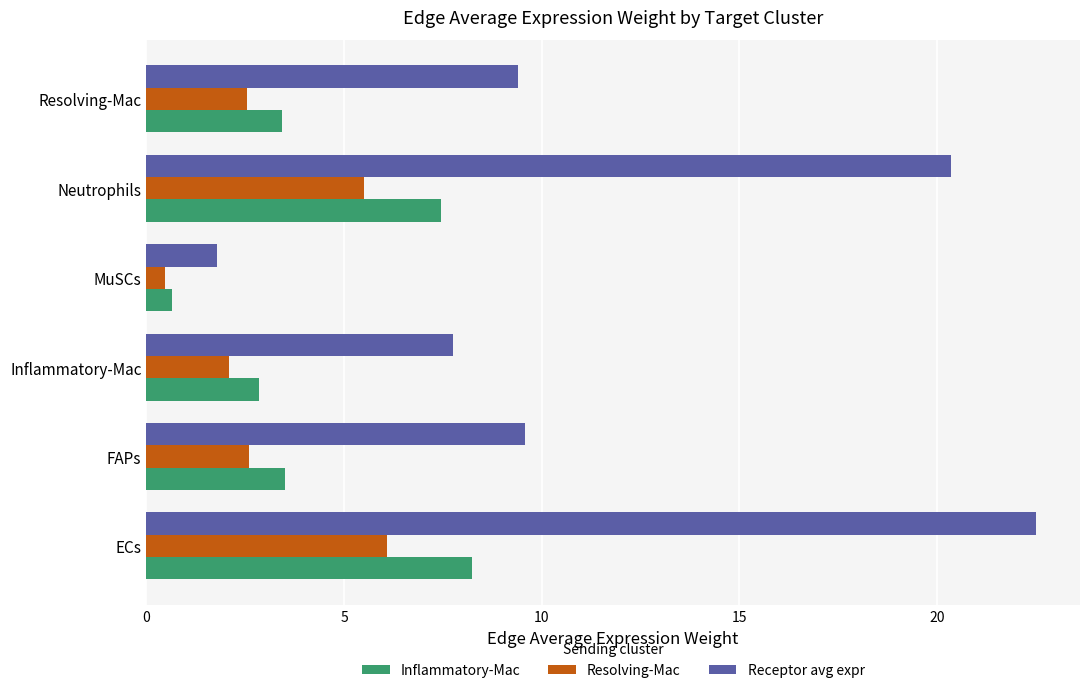

Read the Resolving-Mac value at MuSCs.

0.5